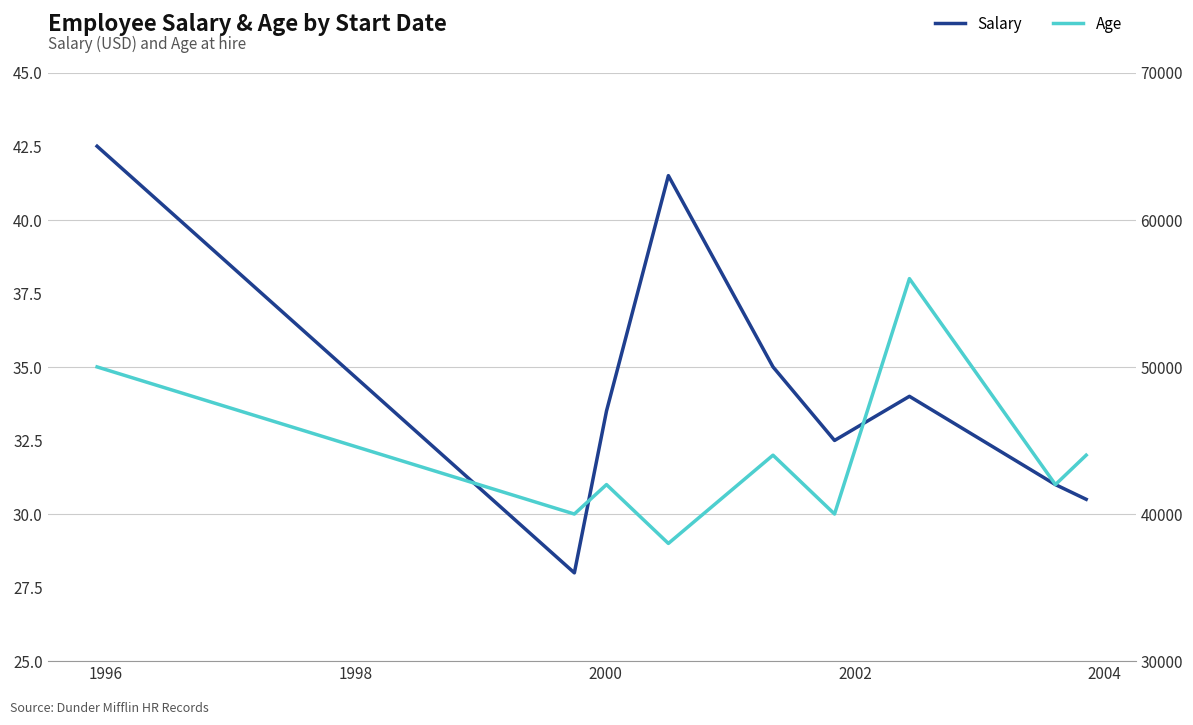

True or false: Salary and Age cross at least once.

False